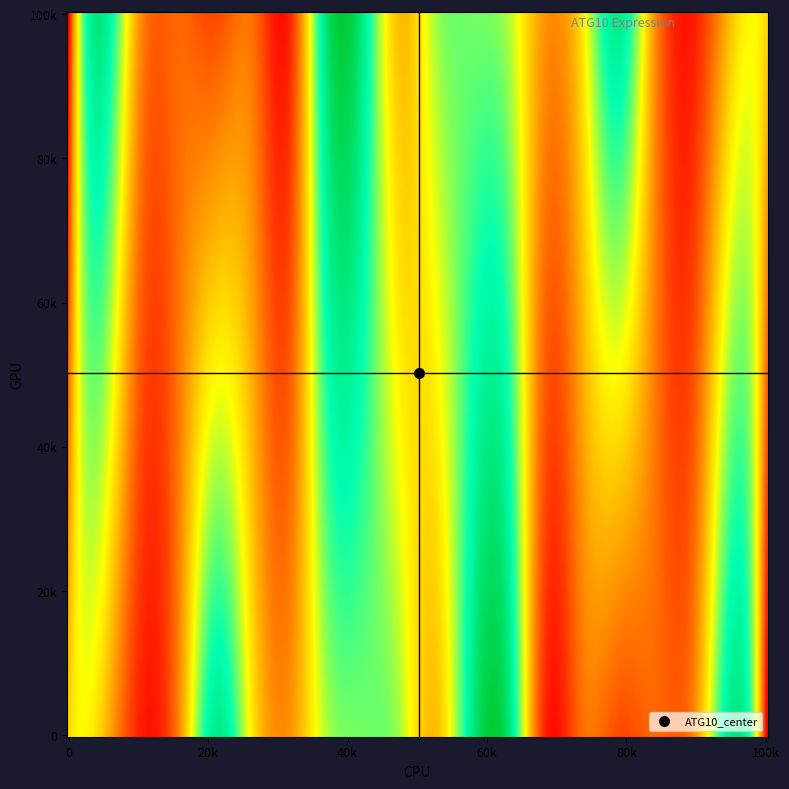

Reading left to right, what are all the values shown in this chart?

0=53.0	1=172.0	2=89.9	3=81.7	4=73.3	5=83.6	6=61.8	7=177.2	8=174.2	9=106.0	10=137.3	11=144.0	12=134.5	13=94.1	14=119.0	15=172.3	16=91.0	17=60.1	18=105.0	19=113.8